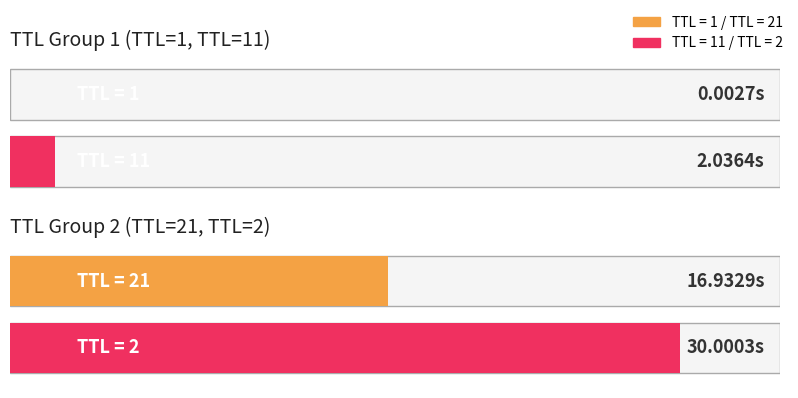

True or false: the data shows 0.0 at 1.

False